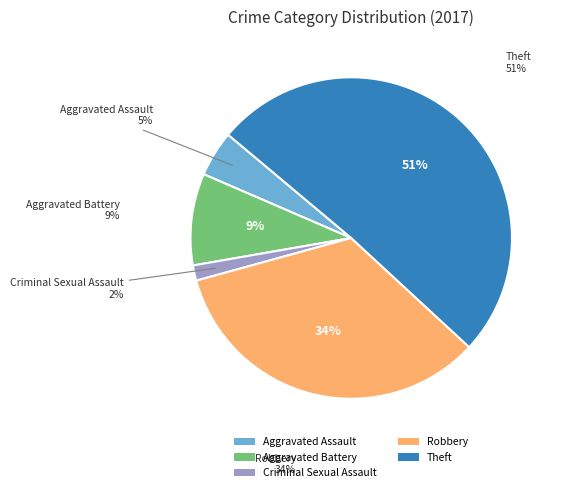

What is the ratio of the value at Aggravated Assault to the value at Theft?

0.1